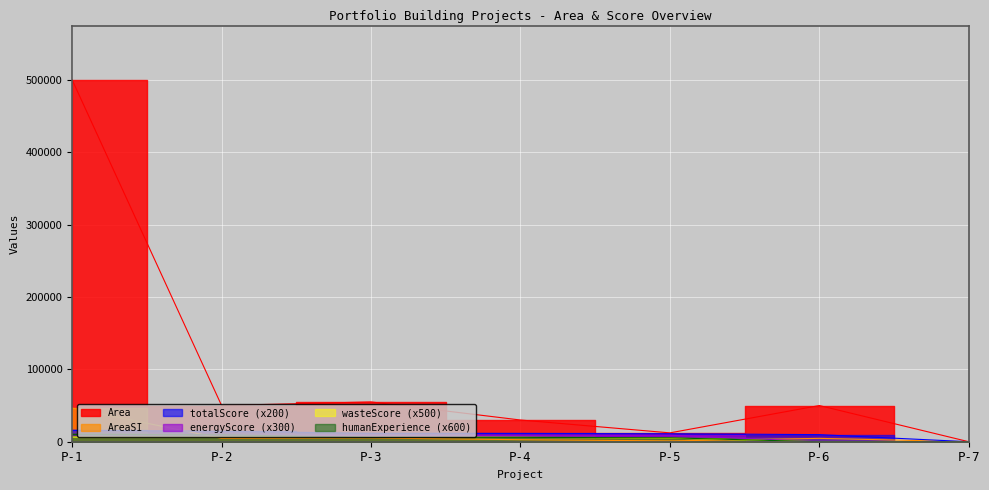

Which series changed the most between P-4 and P-7?

Area